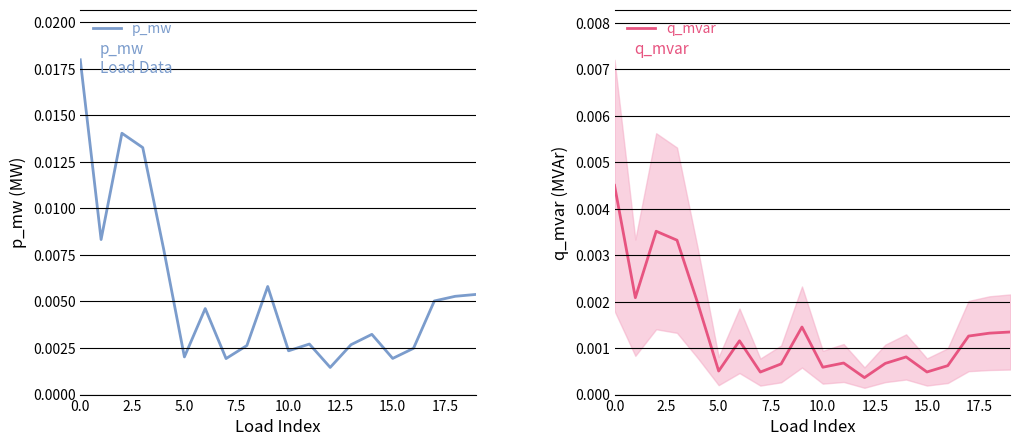

Which series has the widest spread of values?

p_mw